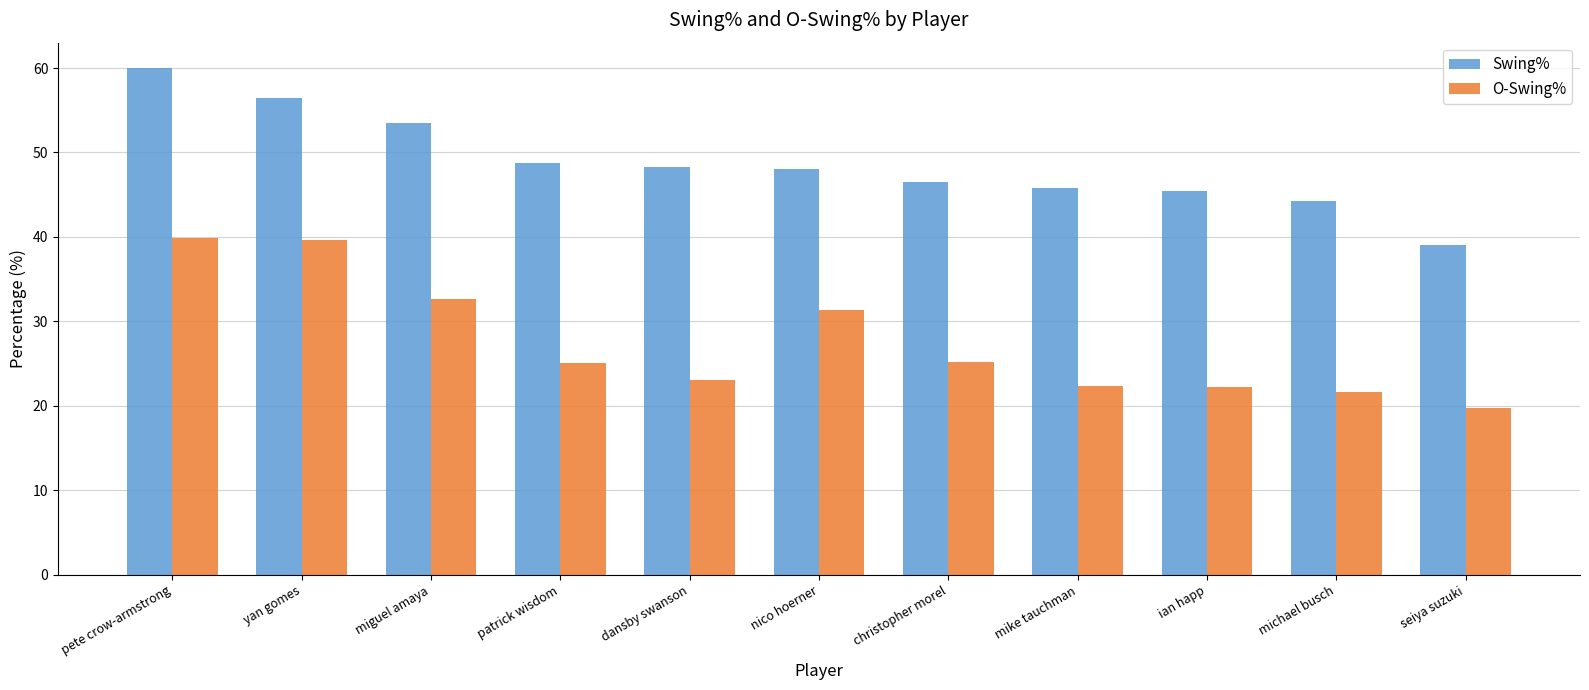

What is the difference between the maximum and second lowest values in the O-Swing% series?

18.3